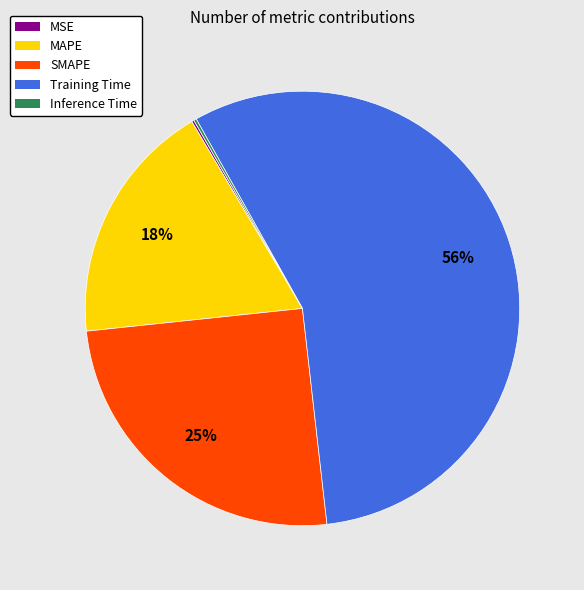

Which has a higher value, Training Time or SMAPE?

Training Time